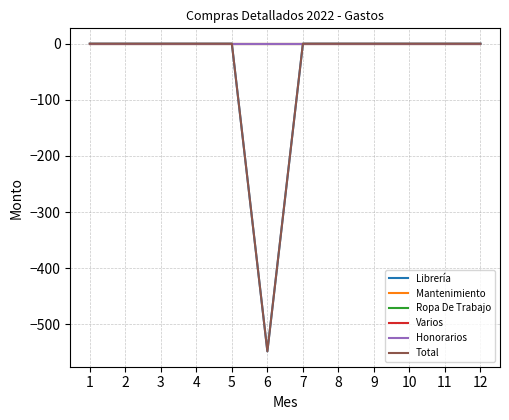

At which label does Honorarios reach its minimum?

1